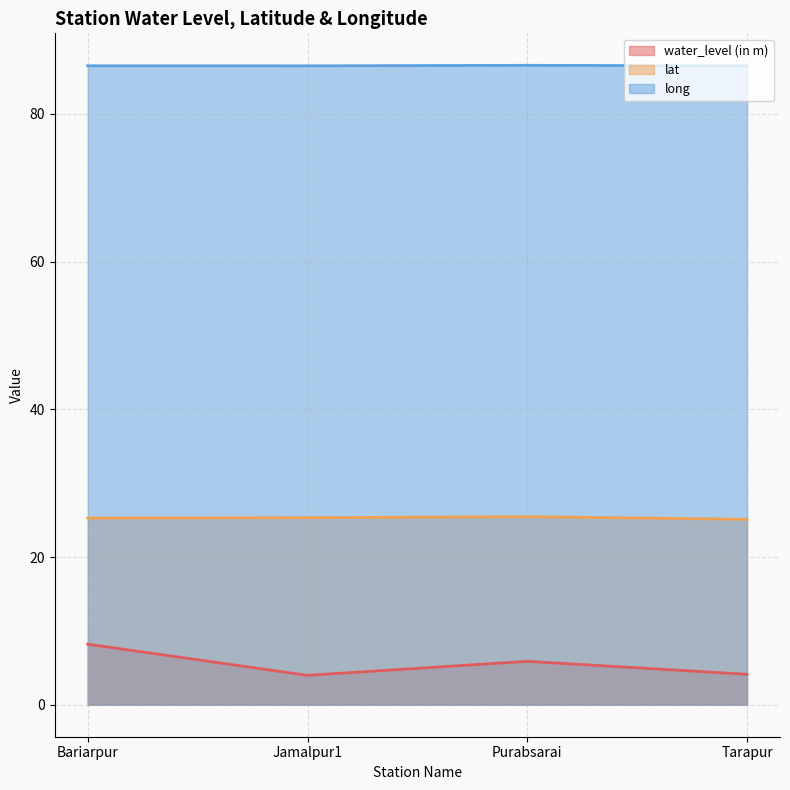

How many series are shown in this chart?

3